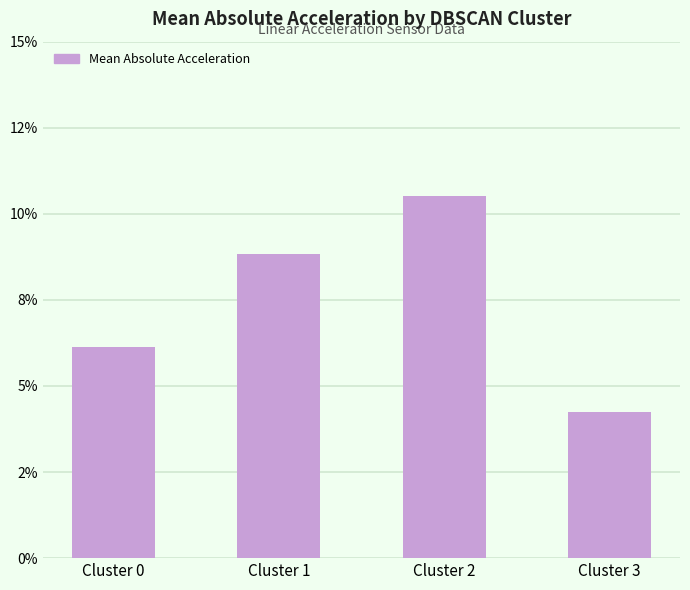

Which label corresponds to the smallest value in the chart?

Cluster 3